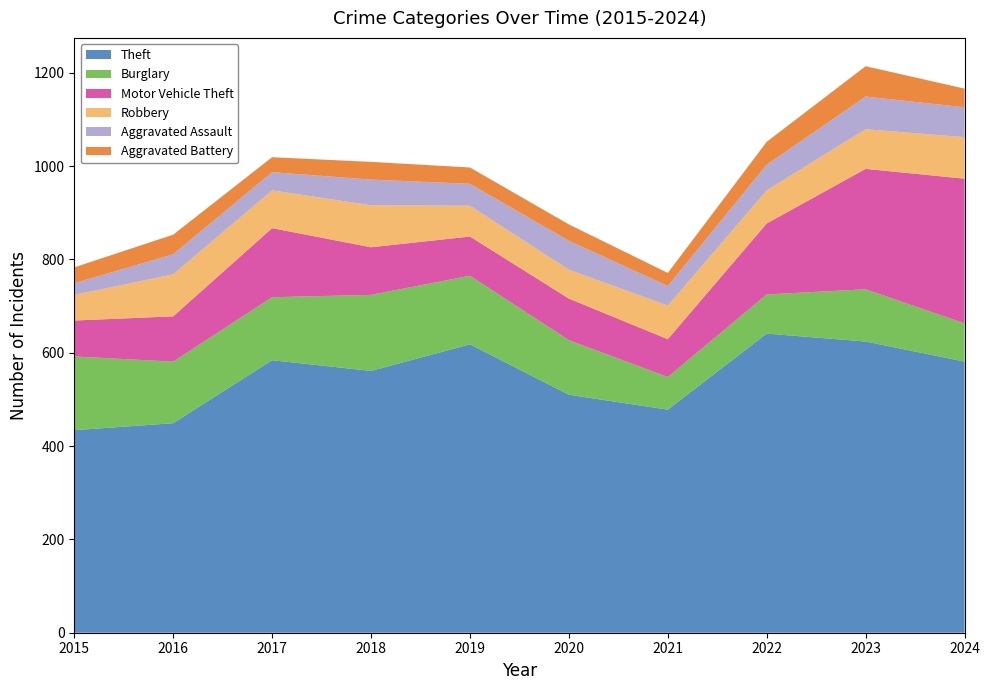

Reading left to right, list all the values displayed in this chart.

Theft: 434	449	584	561	618	510	478	641	624	581
Burglary: 158	132	135	163	147	117	70	84	112	82
Motor Vehicle Theft: 77	97	148	102	84	89	81	152	258	310
Robbery: 55	90	81	90	66	62	72	71	85	89
Aggravated Assault: 25	43	39	55	47	62	42	55	70	64
Aggravated Battery: 34	42	32	38	35	35	28	49	65	40